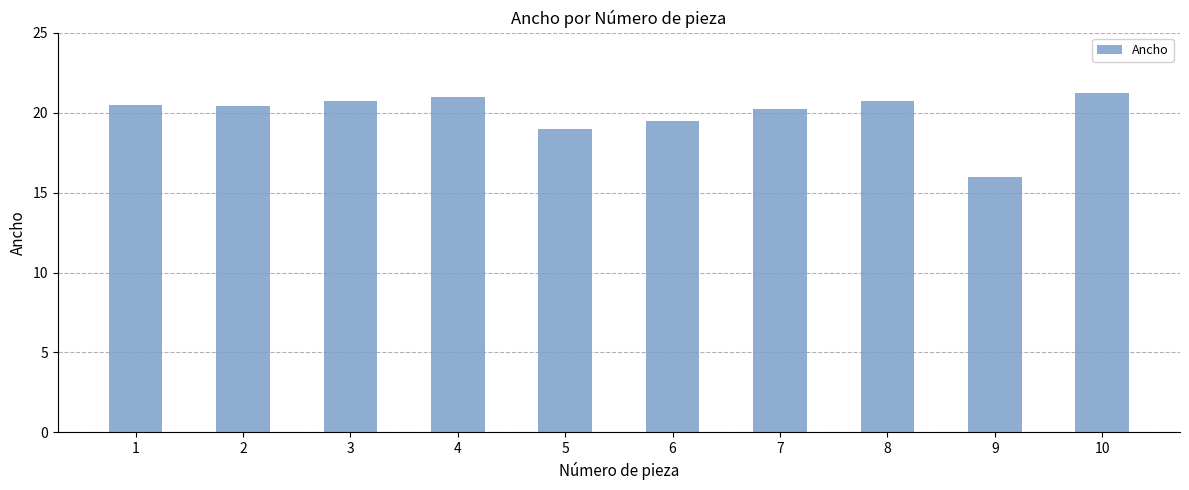

What is the smallest value displayed?

16.0